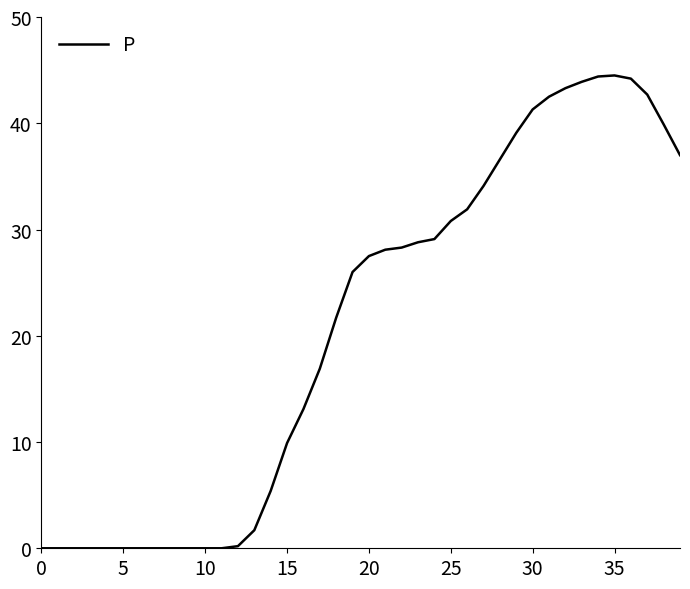

What is the greatest value displayed?

44.5